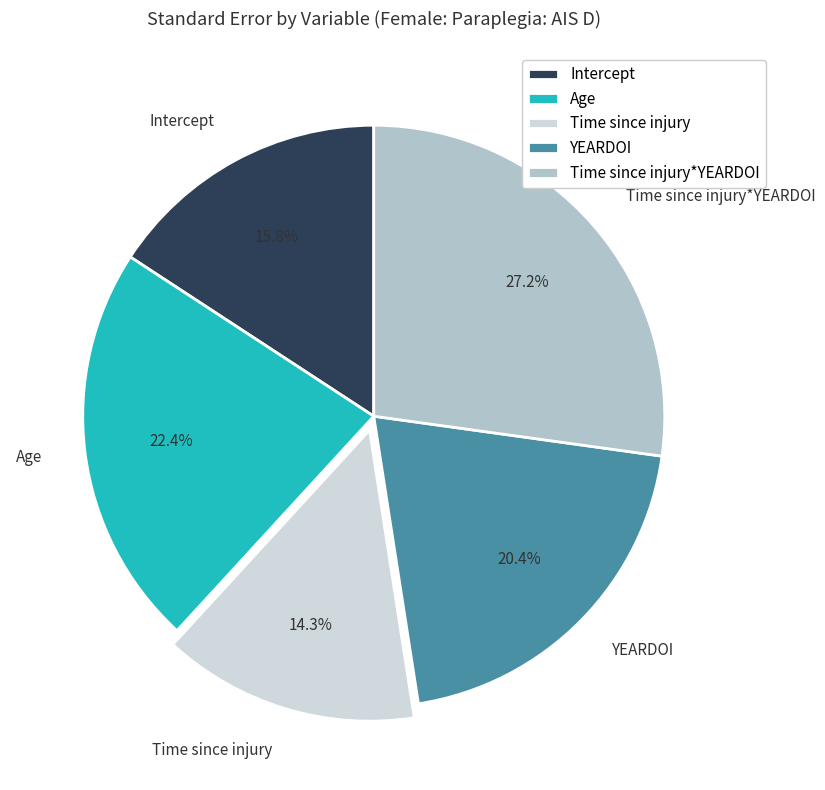

Does Intercept represent more than half of the total?

No